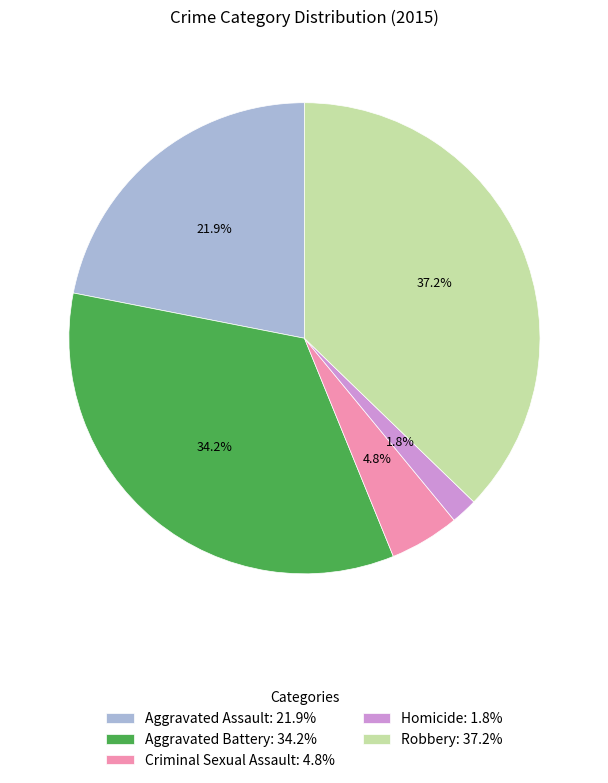

Does Homicide account for over 50% of the chart?

No